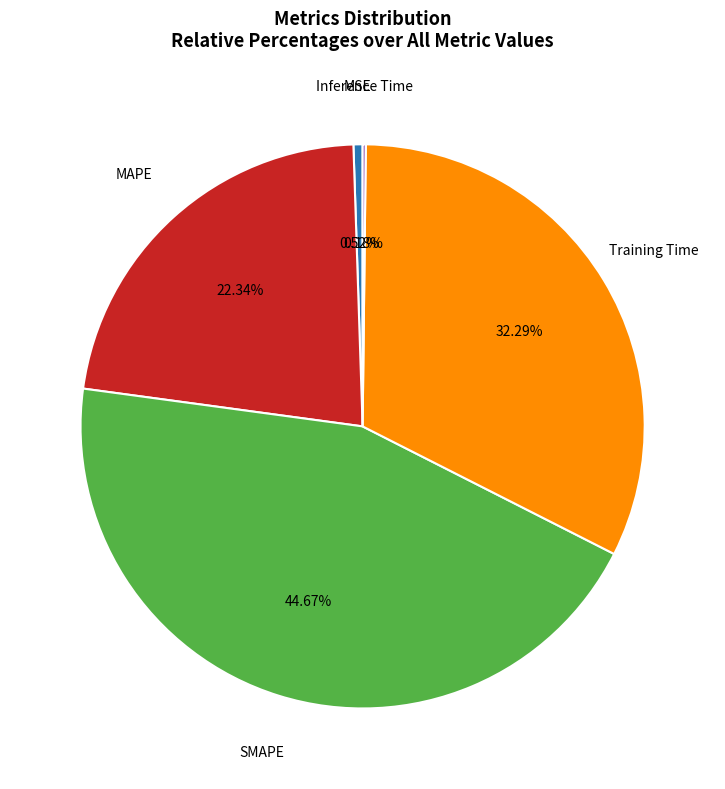

Is there any slice that represents more than half of the pie?

No